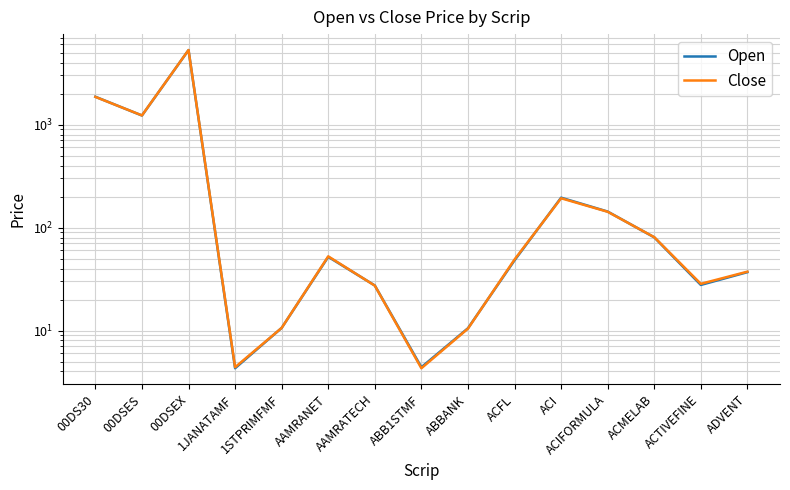

Count the number of data series in this chart.

2